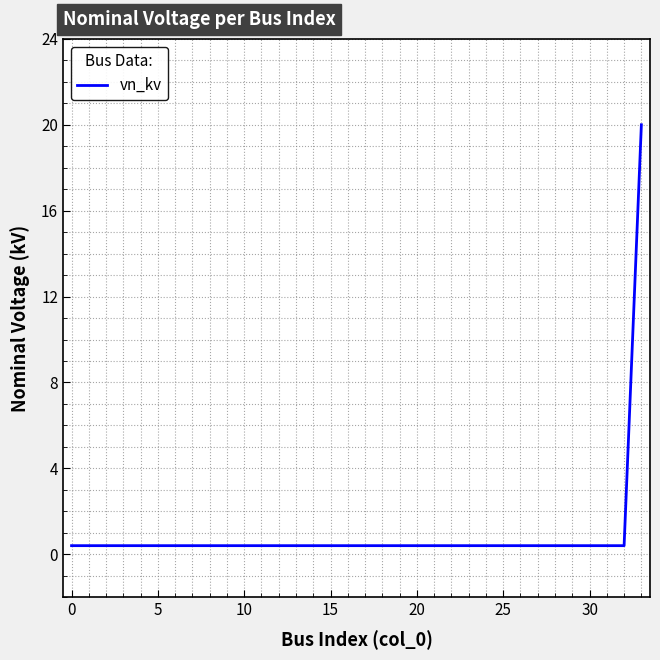

What is the greatest value displayed?

20.0